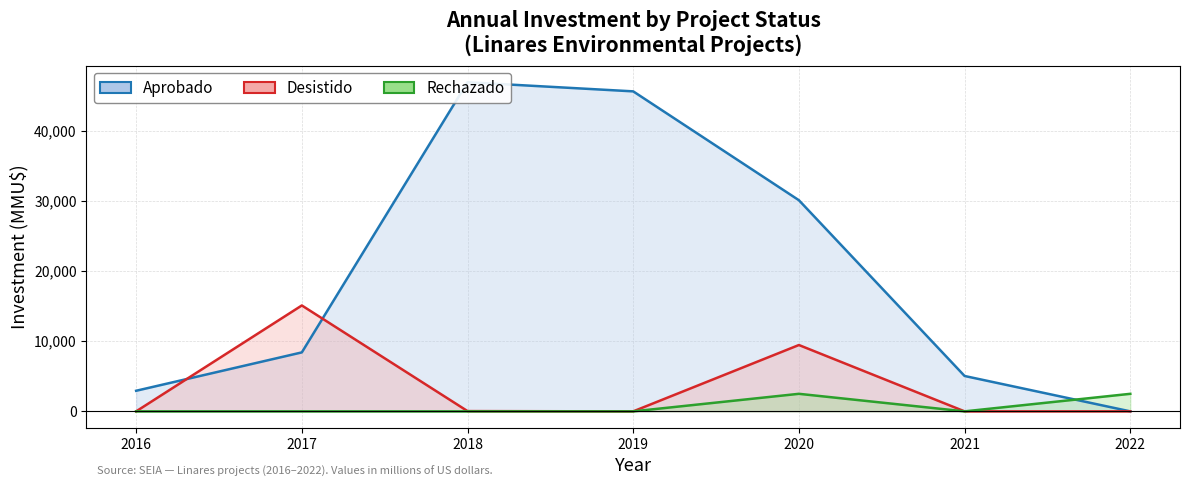

How many series are shown in this chart?

3